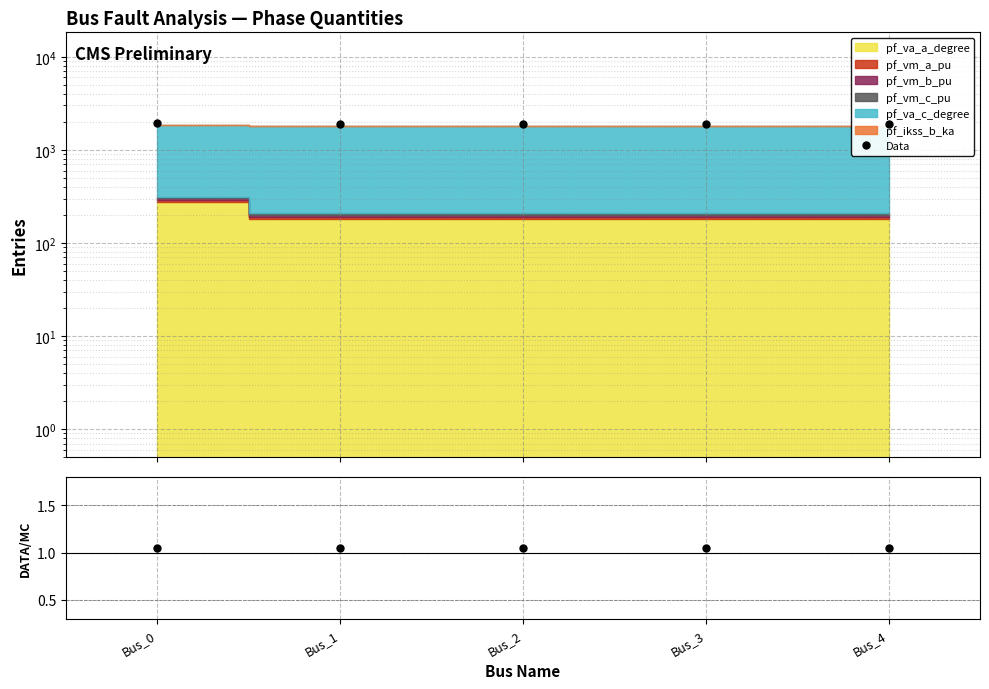

The Data/MC series shows 1.1 at Bus_2. True or false?

True